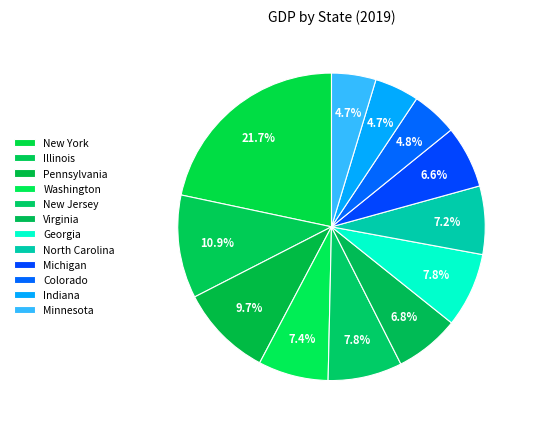

Count the number of slices in the pie.

12